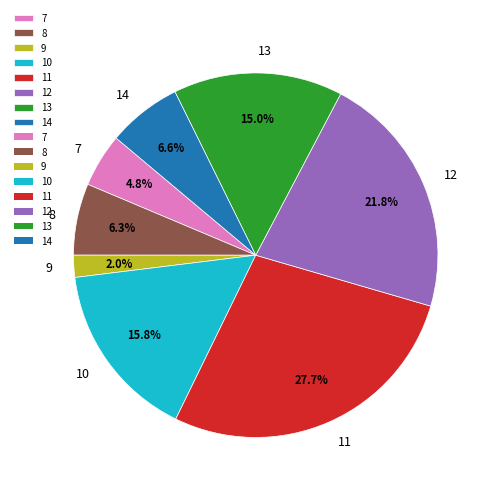

What percentage is the 7 slice, to the nearest percent?

5%